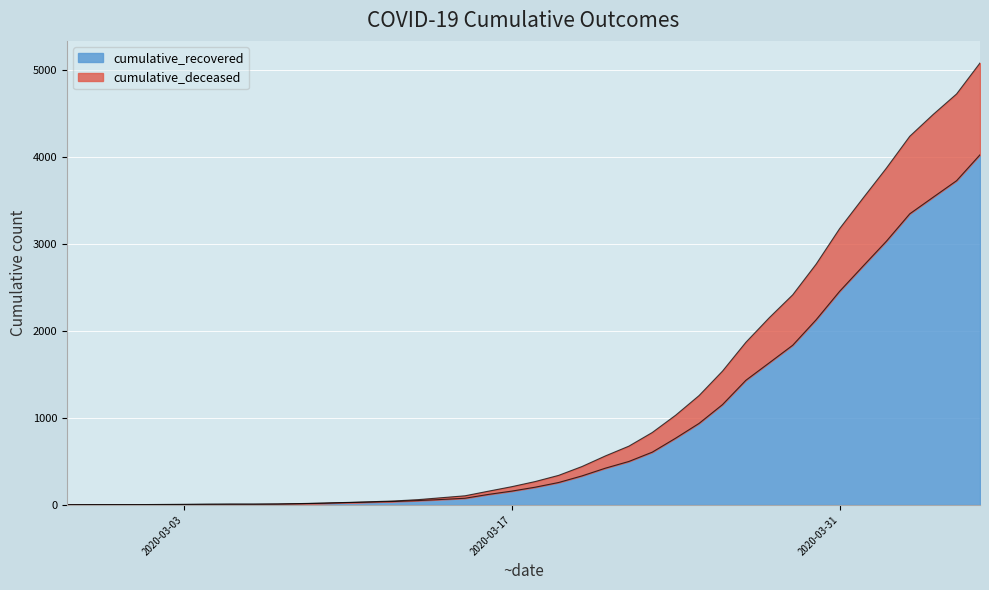

Which series has the largest range (max minus min)?

cumulative_deceased